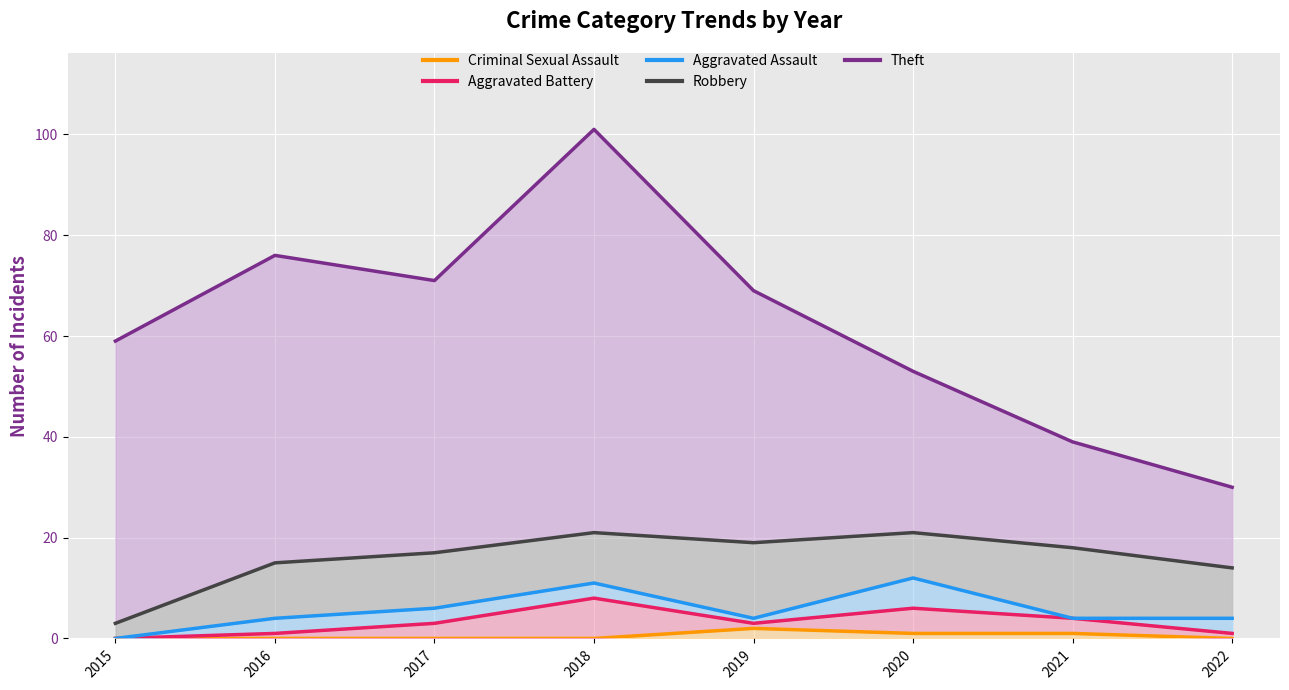

What is the total value across all series at 2018?

141